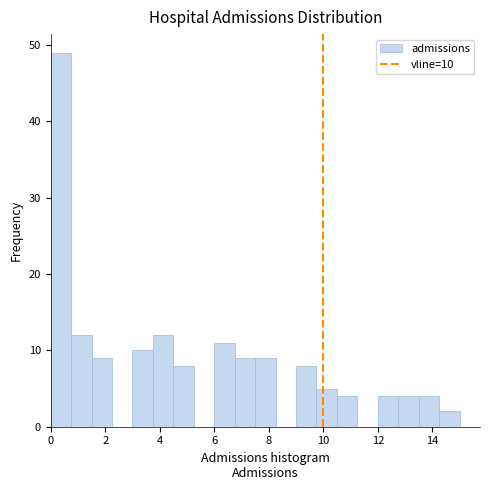

Read against the x-axis, roughly where is the centre of the tallest bar?

0.4